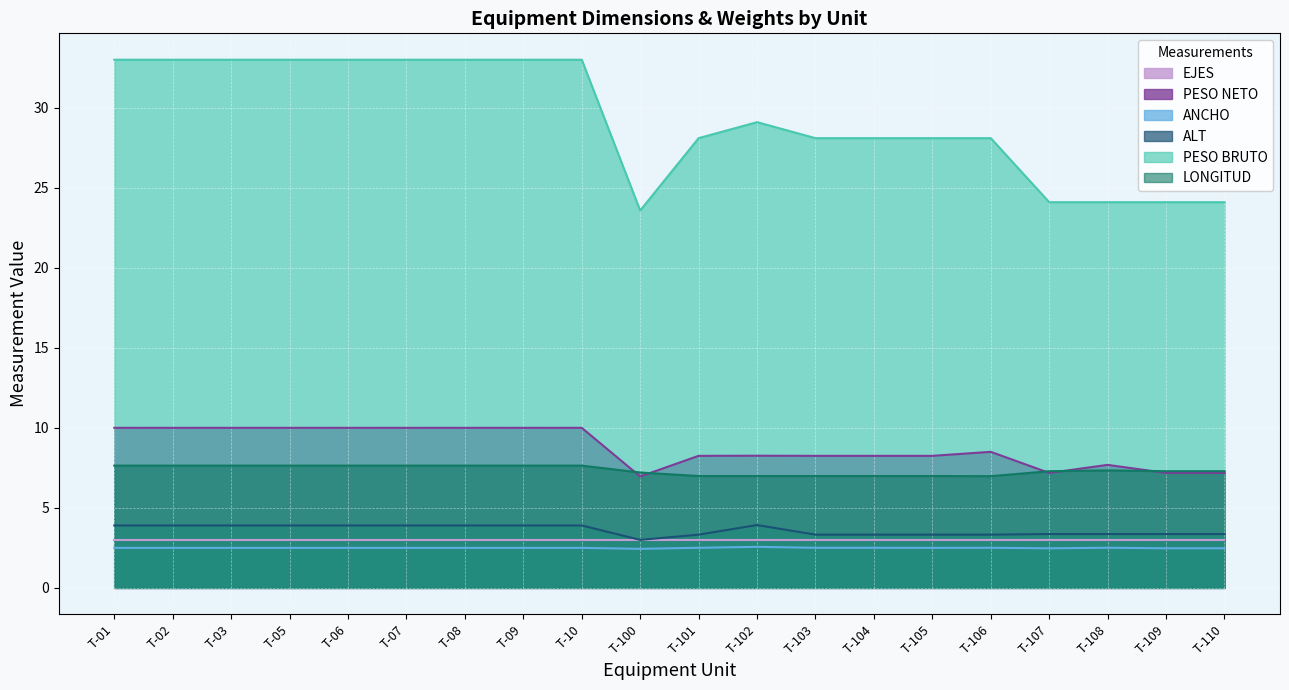

True or false: EJES and PESO BRUTO cross at least once.

False